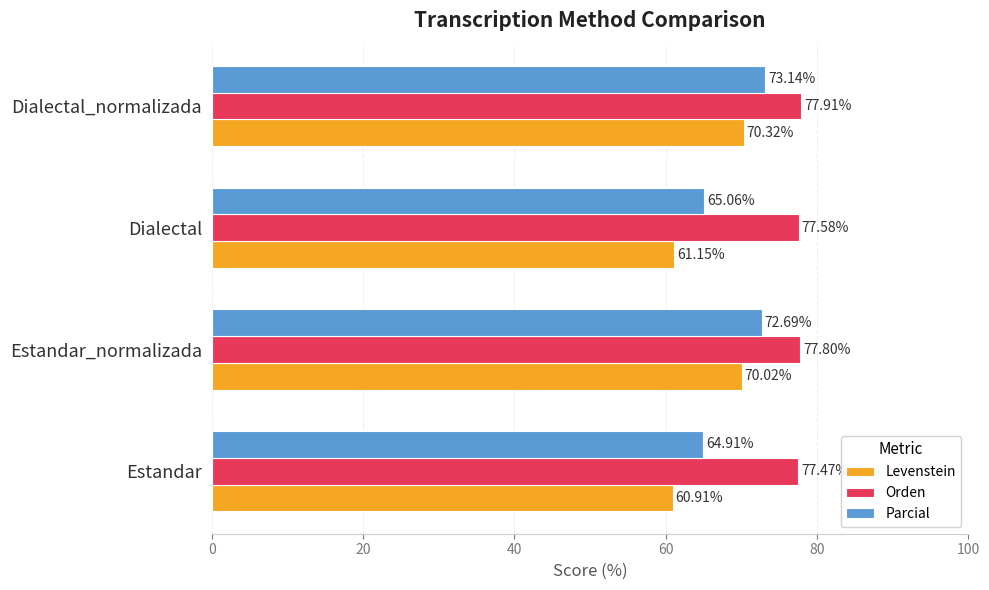

Is the value of Orden at Dialectal_normalizada greater than the value of Parcial at Dialectal?

Yes